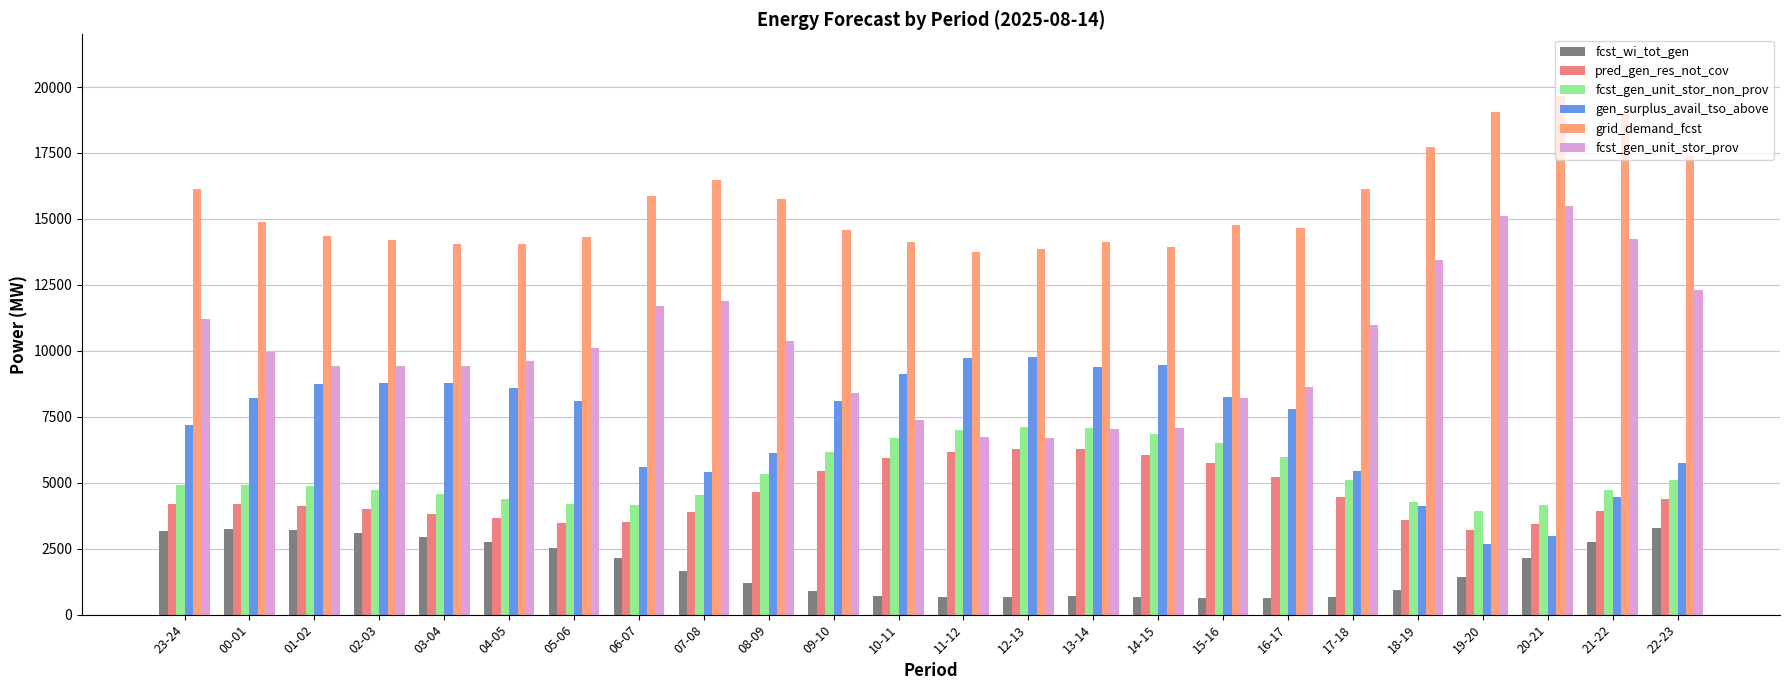

Is it true that pred_gen_res_not_cov equals 3883 at 07-08?

True